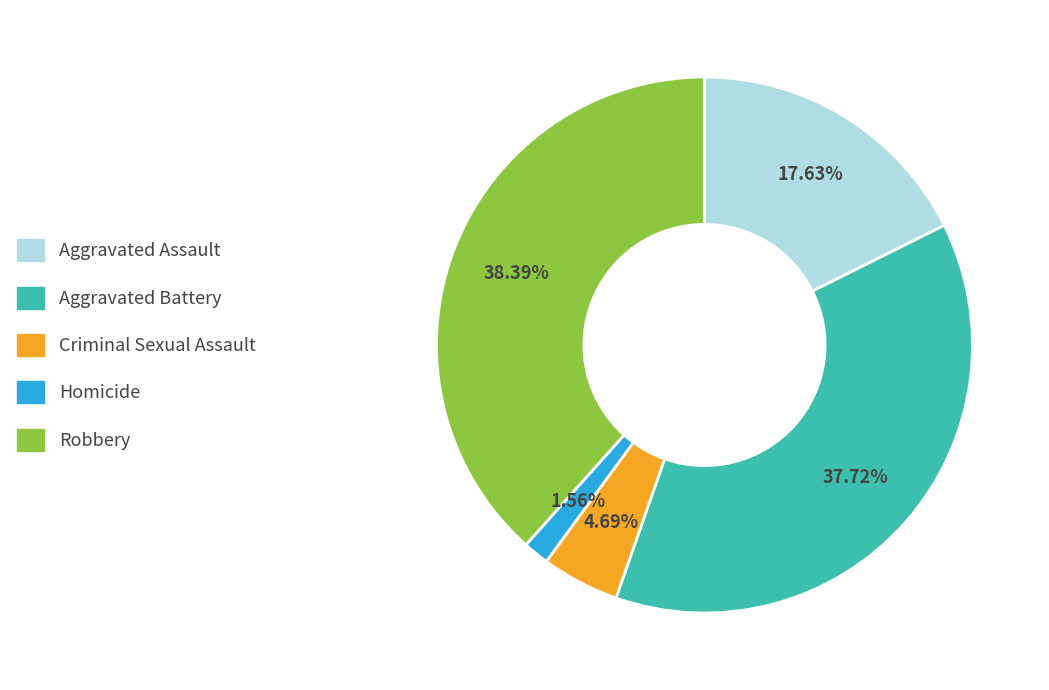

The Robbery slice represents 45% of the pie. True or false?

False